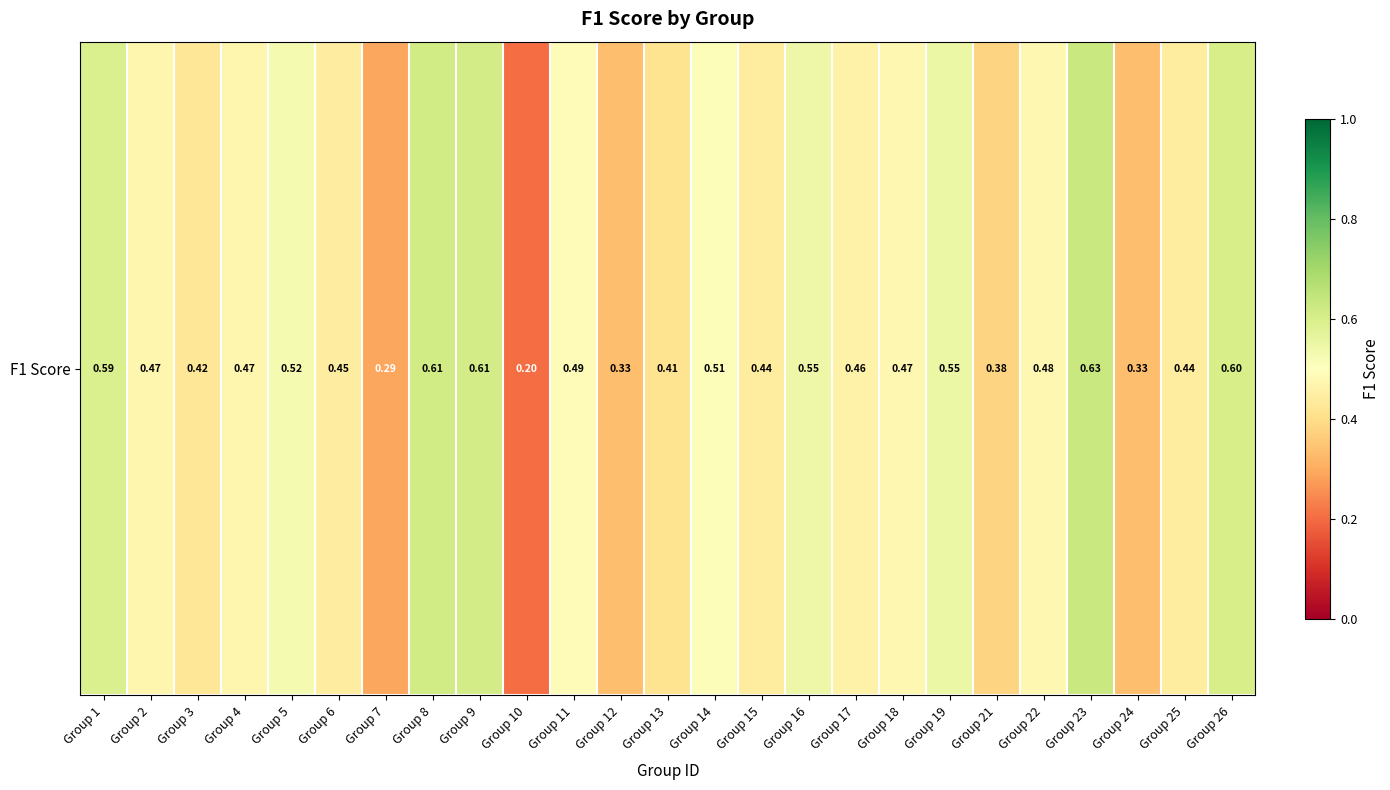

The value at Group 8 is 0.9. True or false?

False